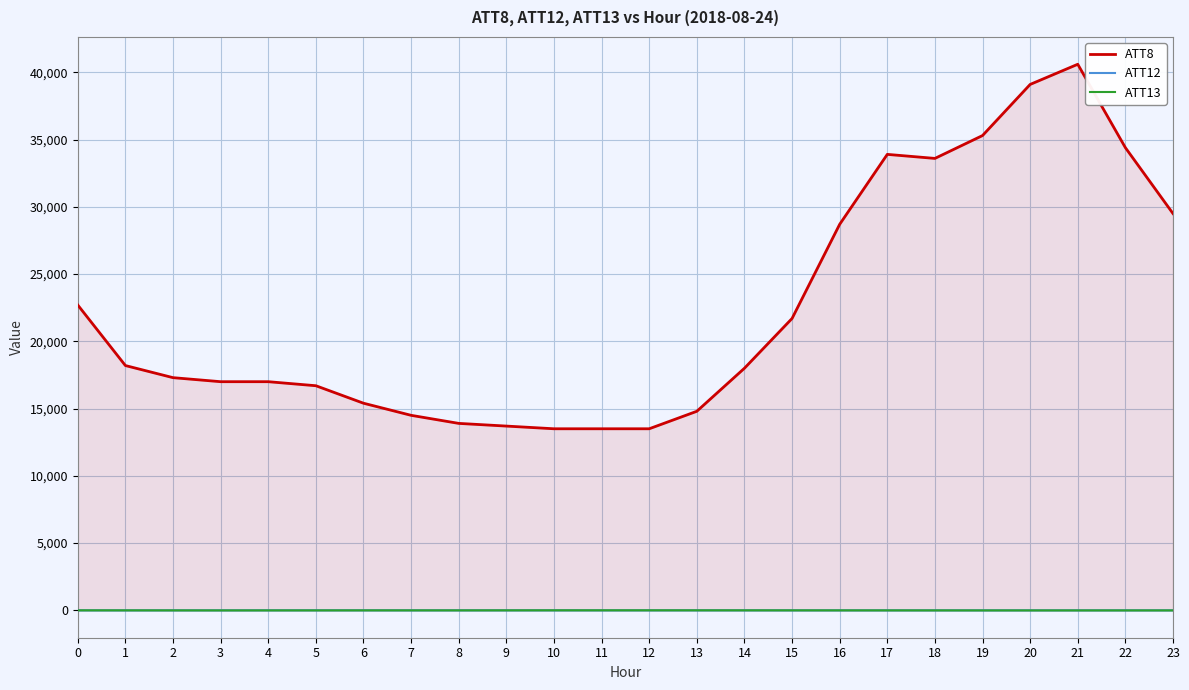

Where do ATT12 and ATT13 first cross each other?

9 and 10